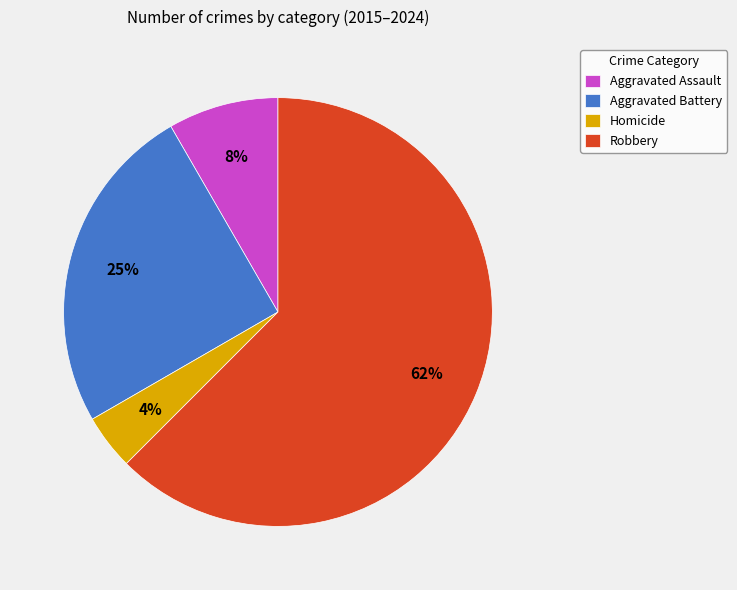

Which category accounts for the majority?

Robbery